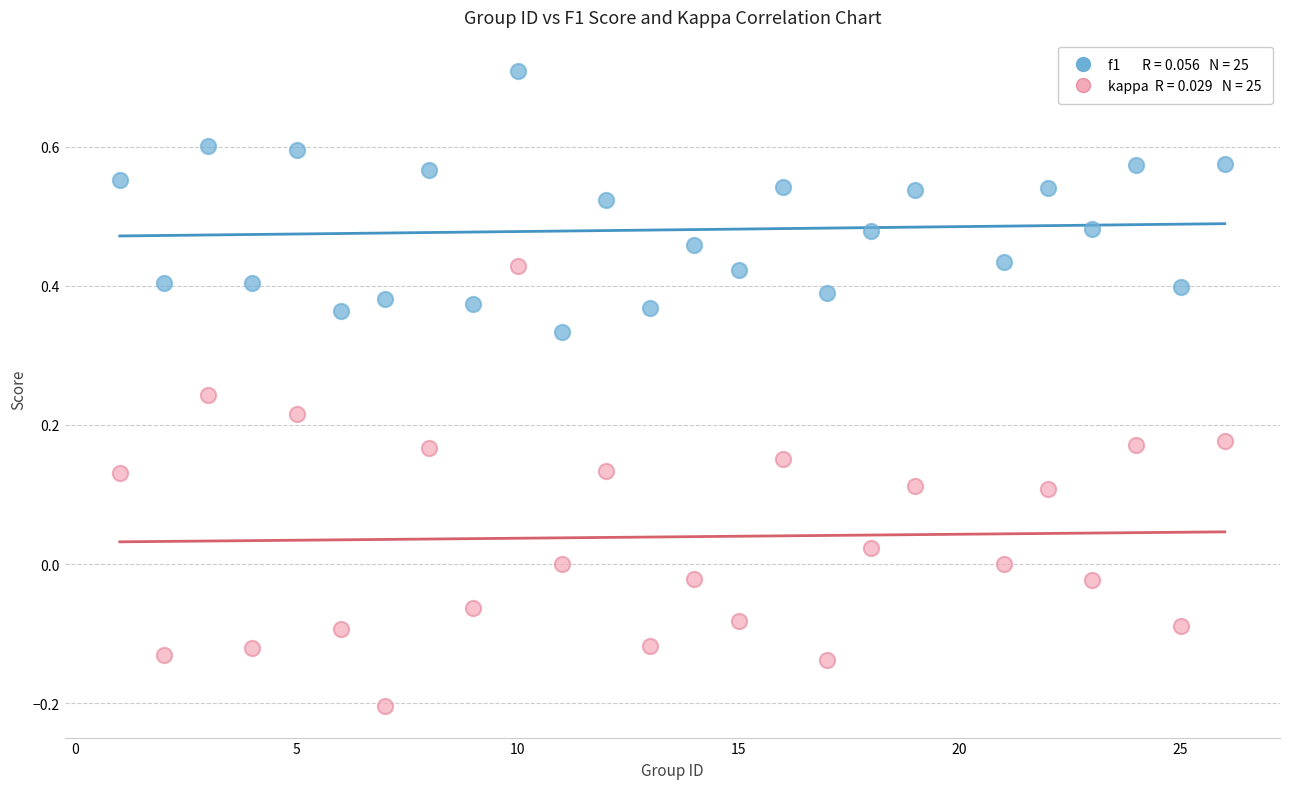

Across all data points, what is the range of Y values (max minus min)?

0.9